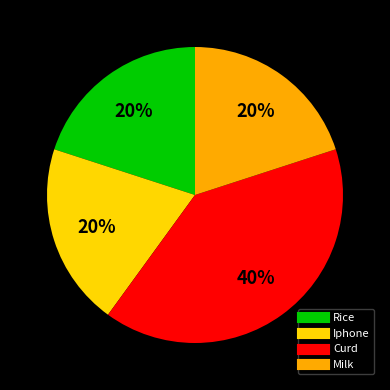

Combined, do Iphone and Curd account for over 50%?

Yes